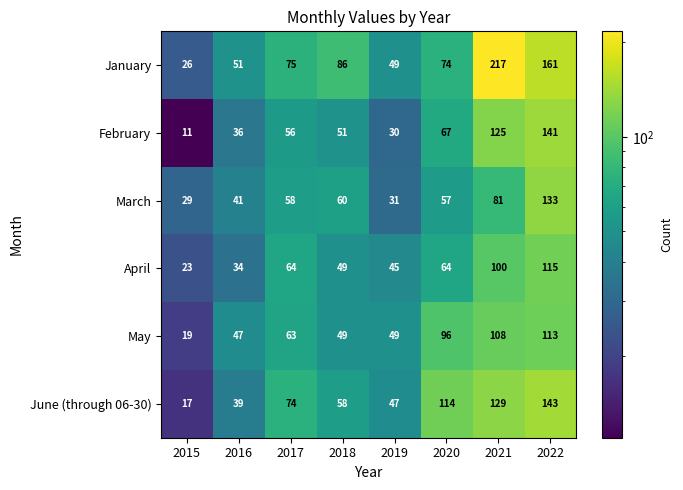

Rank the series at 2020 from lowest to highest value.

March, April, February, January, May, June (through 06-30)